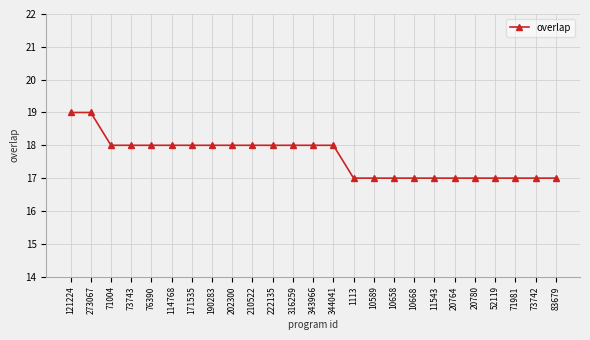

How many lines are shown in the chart?

1